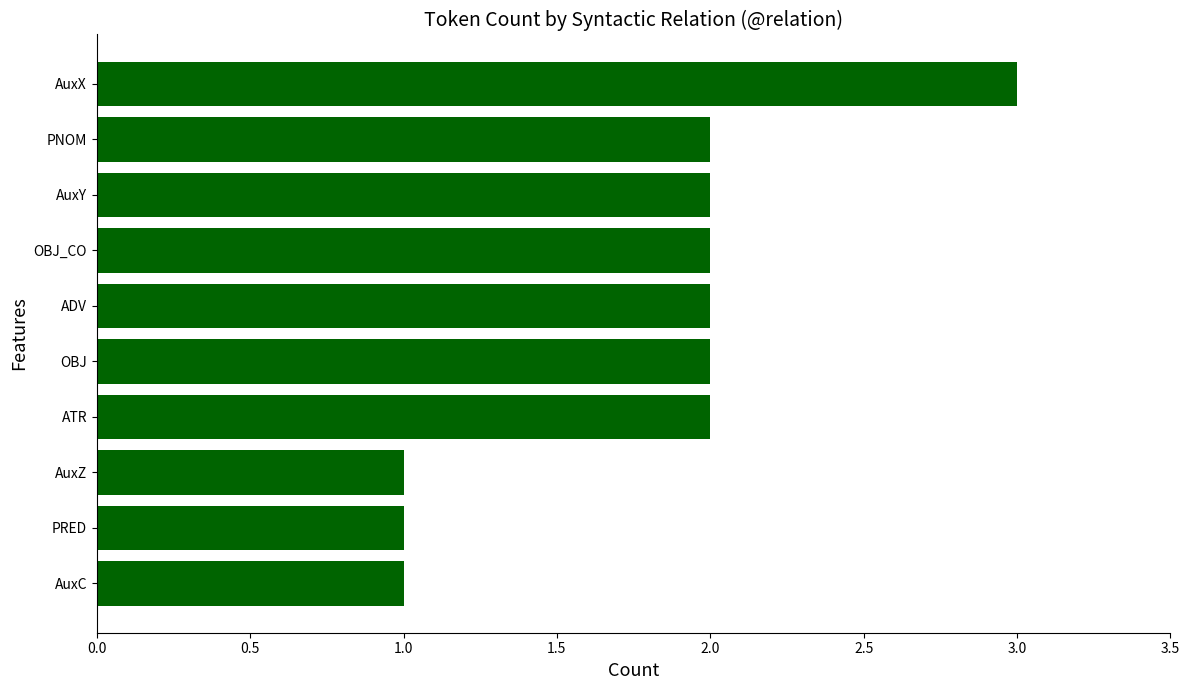

Are the bars grouped side by side (vs. stacked)?

No